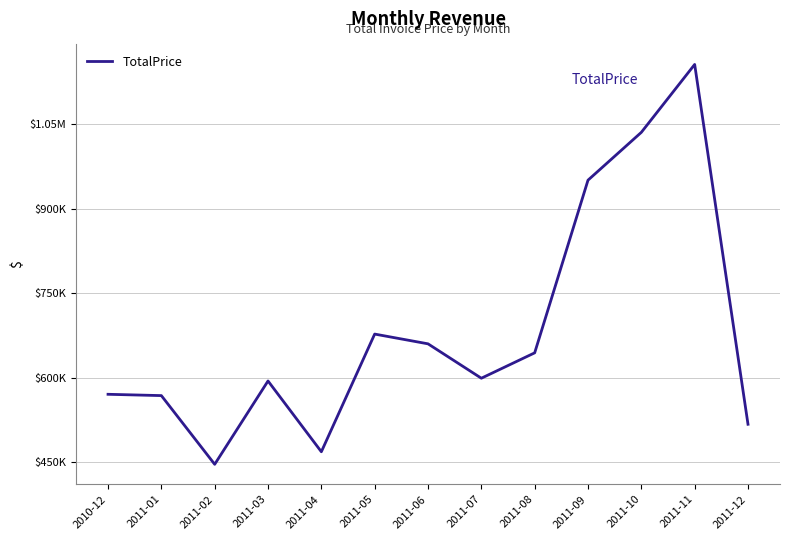

What is the difference between the values at 2011-12 and 2011-08?

126860.6